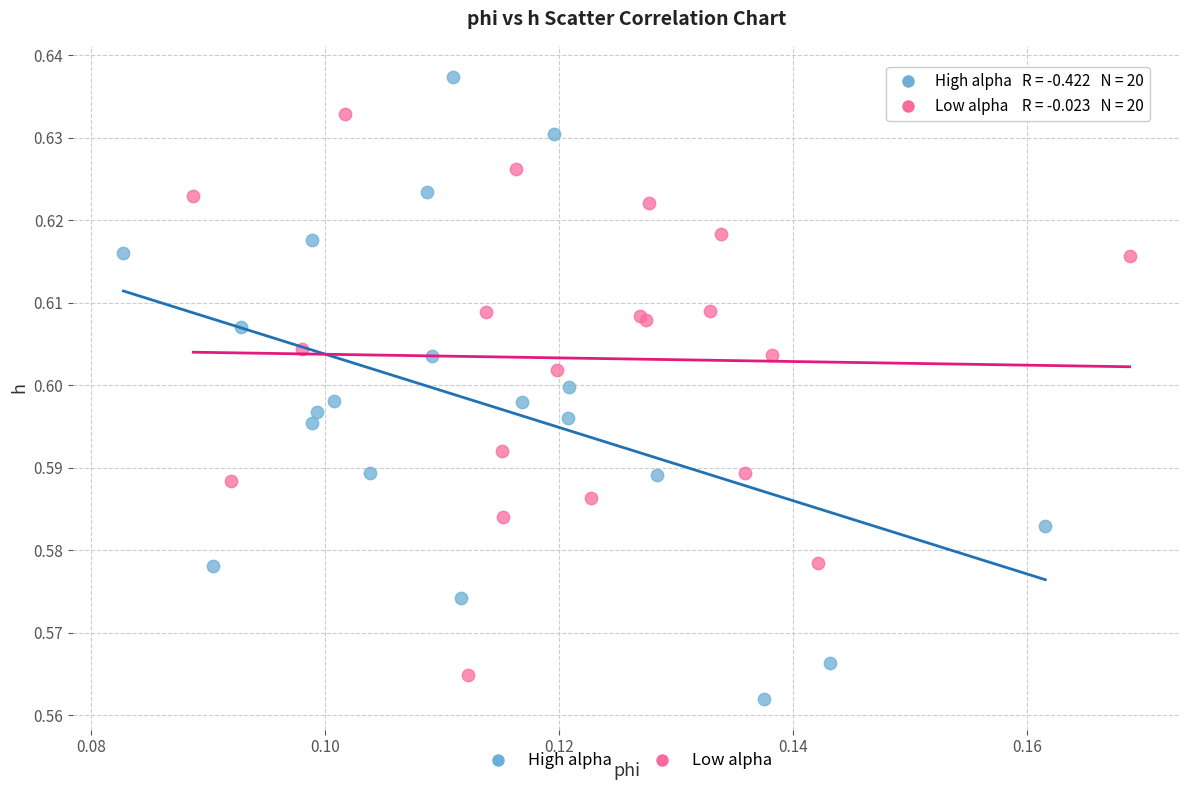

Which series reaches the maximum Y coordinate?

High alpha